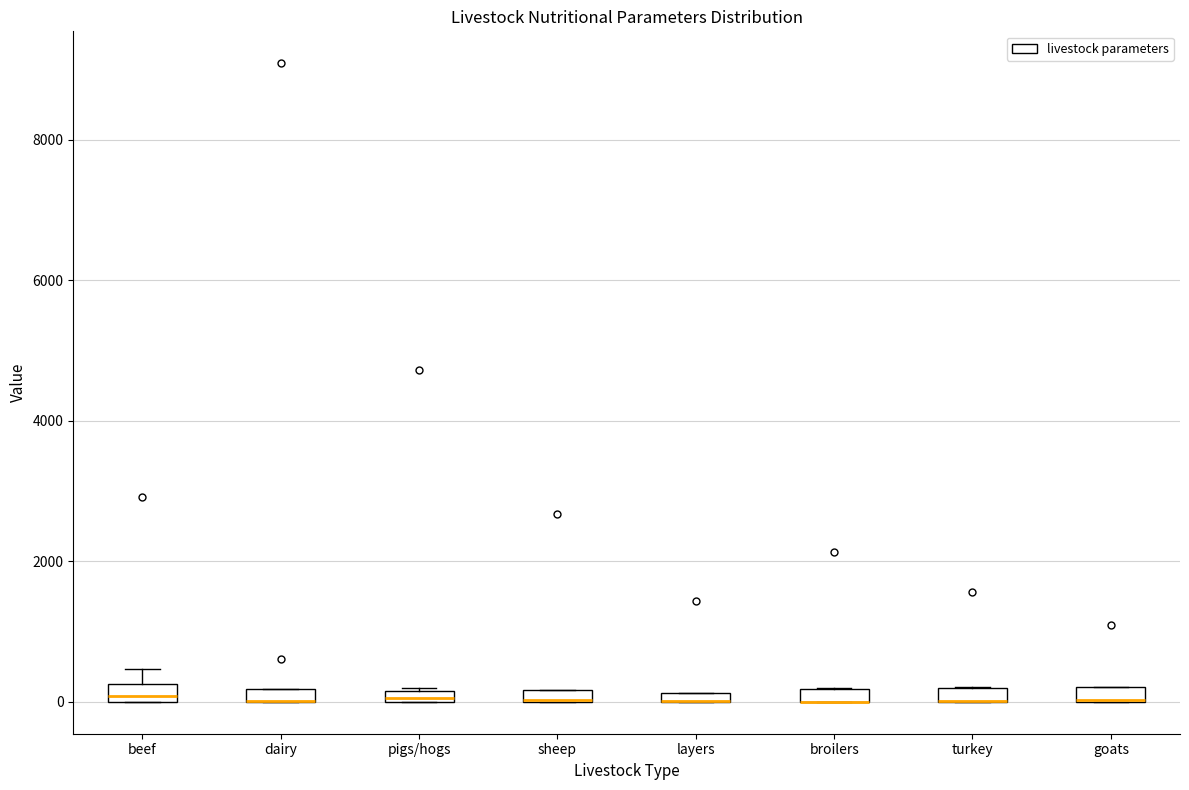

Where is the upper edge of the box for broilers on the y-axis? The values are not printed on the chart, so give them approximately, as read against the axis.

200